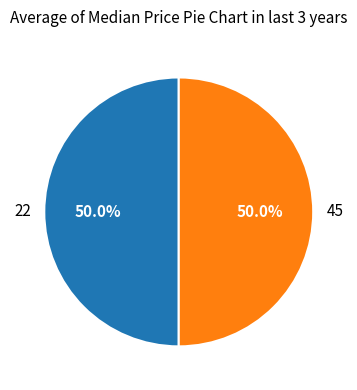

What is the total percentage of 22 and 45?

100.0%